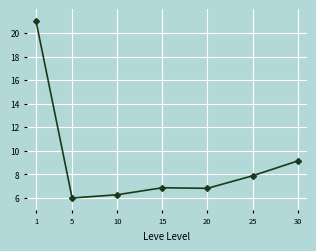

Approximately how many times larger is the value at 25 compared to 5?

1.3